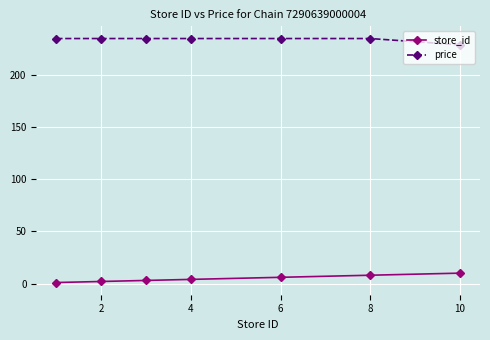

At how many categories does at least one series exceed 139?

7